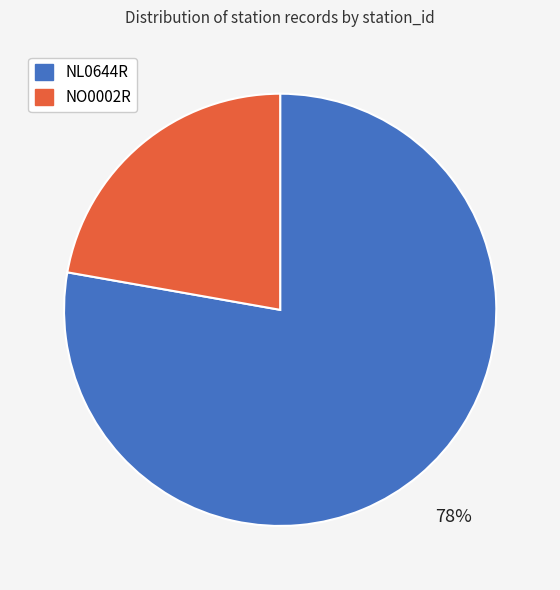

Is there any slice that represents more than half of the pie?

Yes